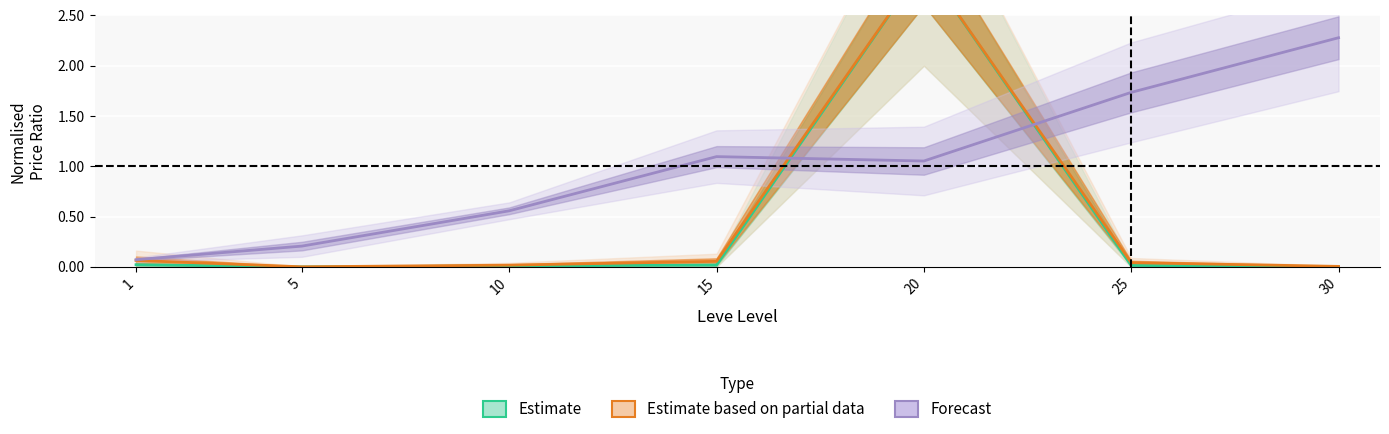

How many lines are shown in the chart?

3